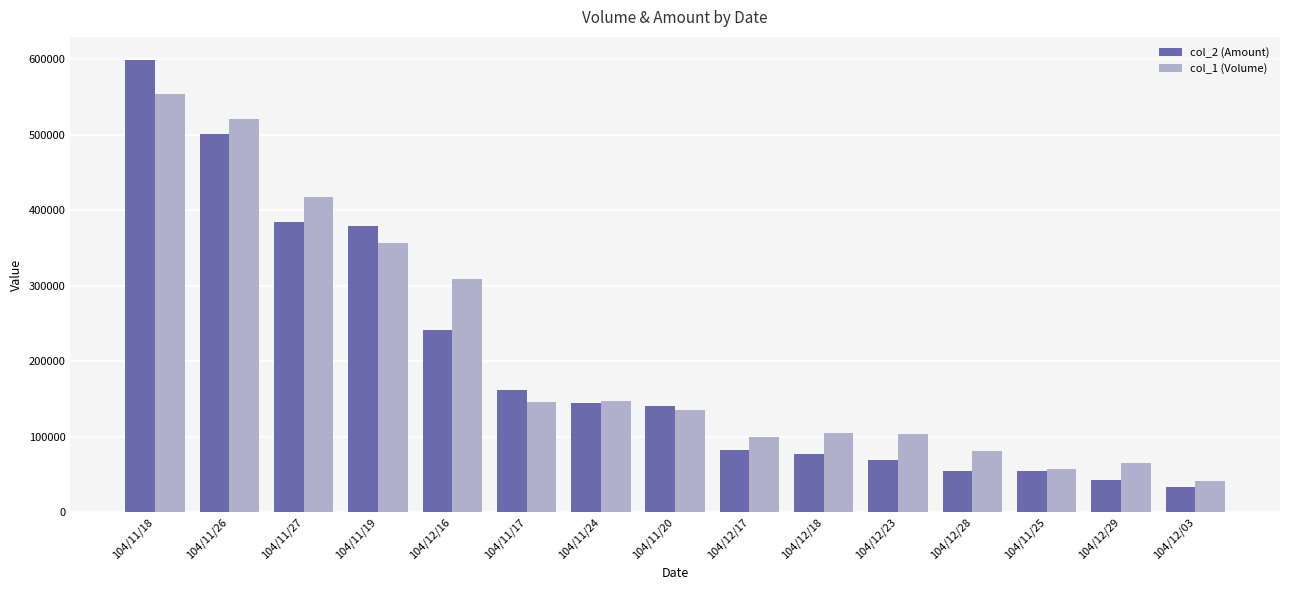

How many bars are there in total?

30